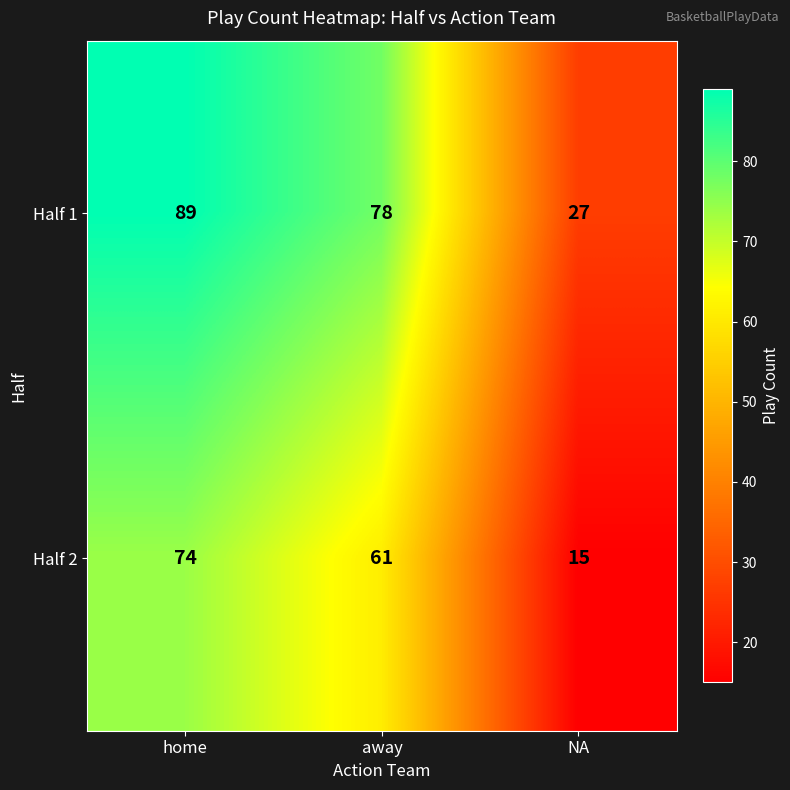

What is the total value across all series at NA?

42